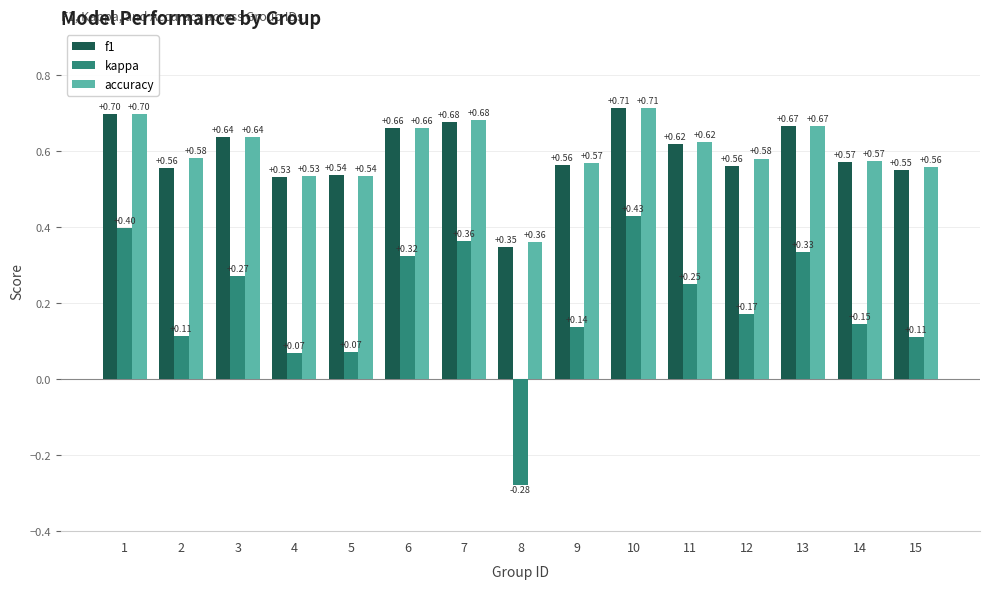

True or false: kappa has a value of 0.1 at 12.

False